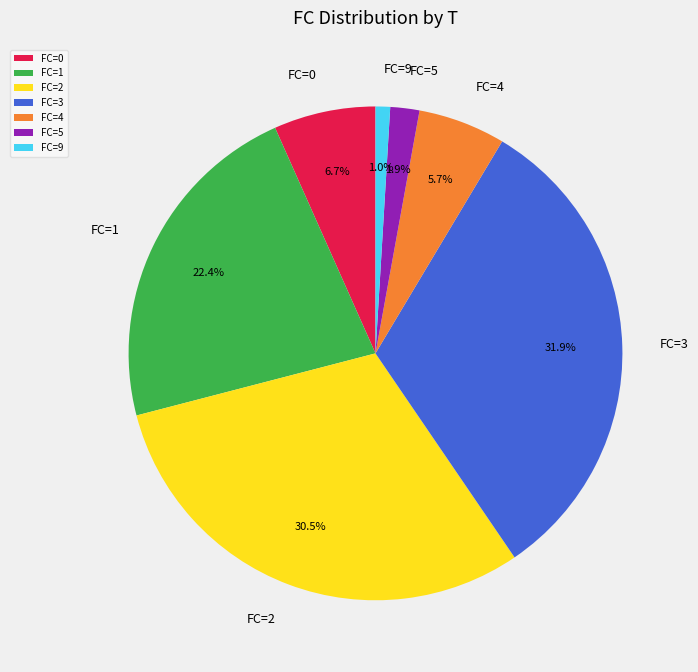

Which has a higher value, FC=4 or FC=2?

FC=2